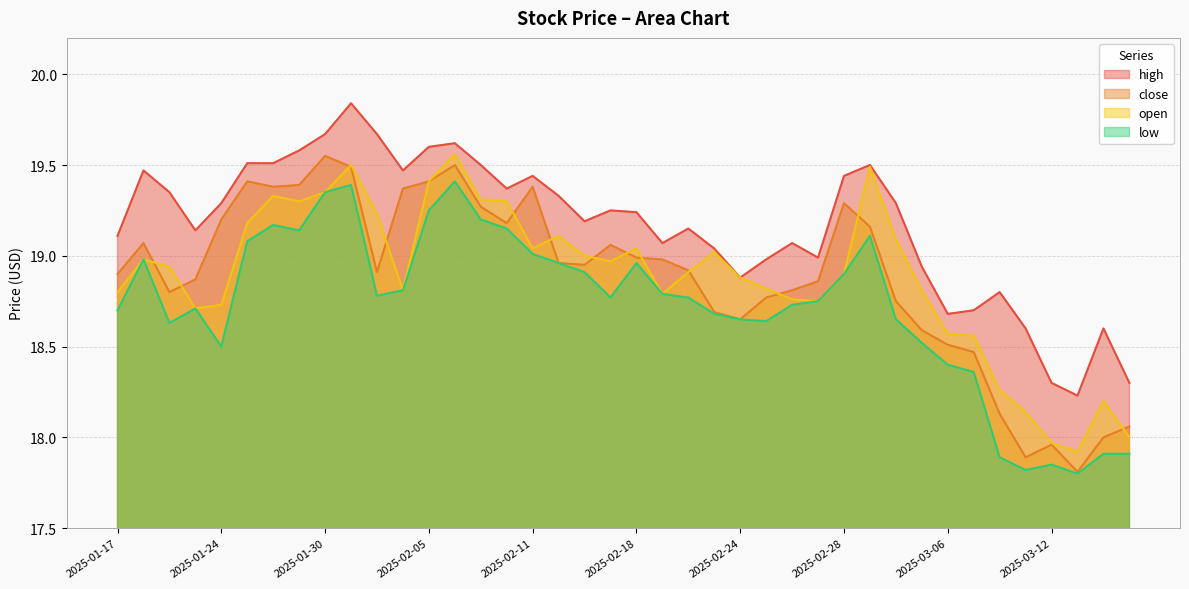

Count the number of categories in the chart.

40